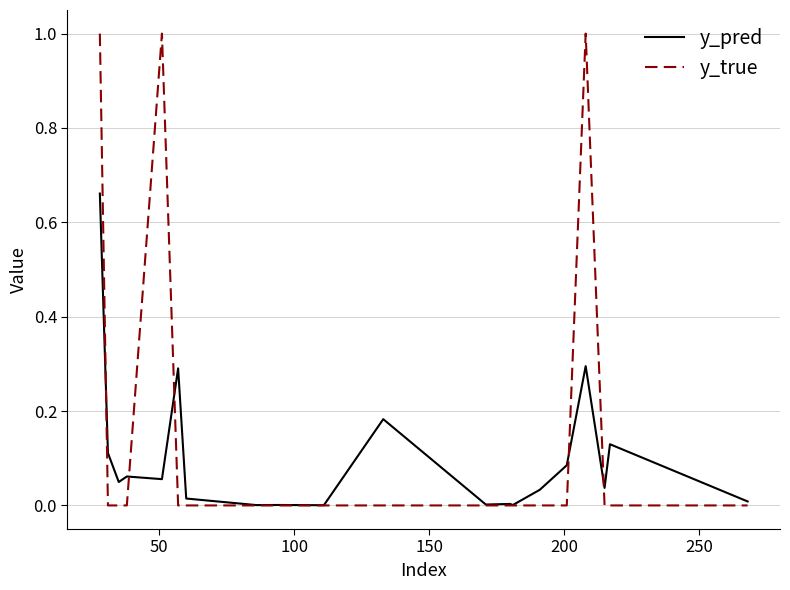

How many categories are shown in the chart?

20